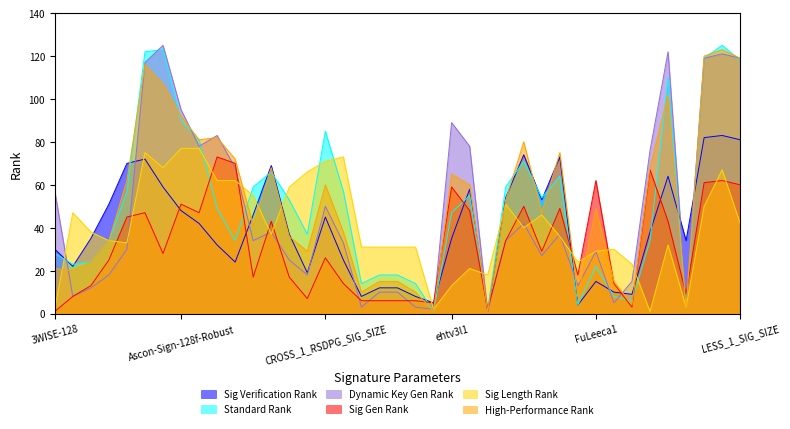

What are all the series names shown in the legend?

Sig Verification Rank, Standard Rank, Dynamic Key Gen Rank, Sig Gen Rank, Sig Length Rank, High-Performance Rank